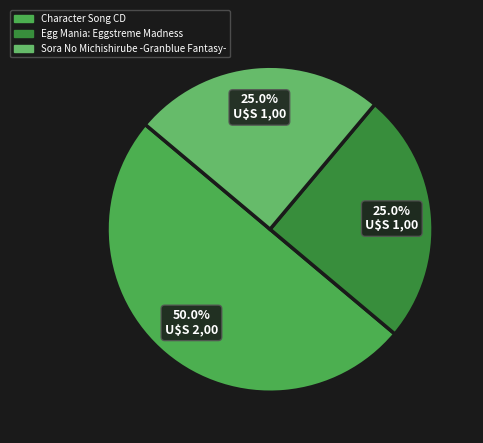

How many segments does this pie chart have?

3